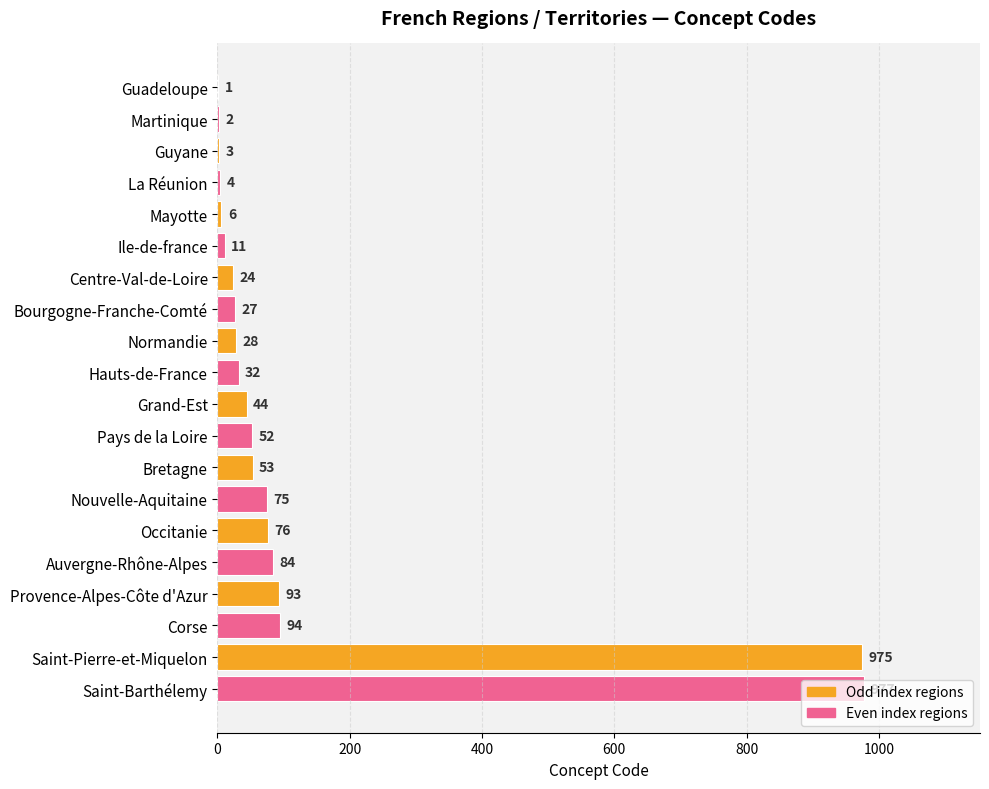

Approximately how many times larger is the value at Bourgogne-Franche-Comté compared to Mayotte?

4.5